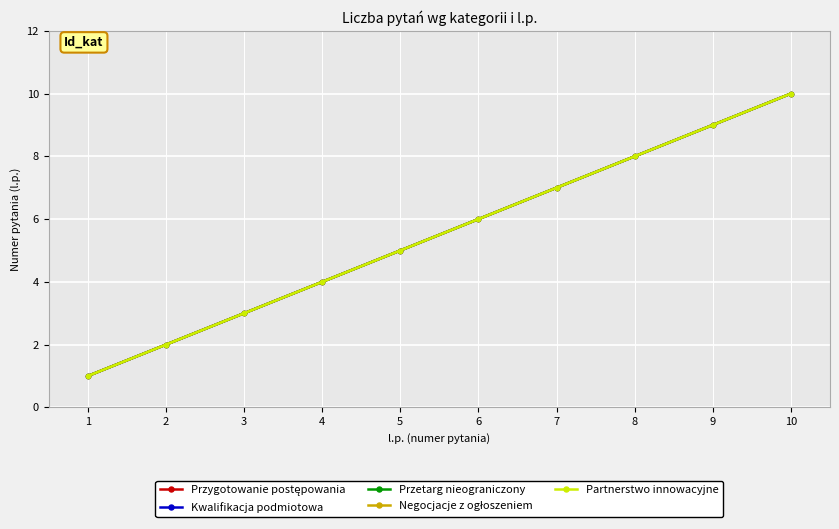

Rank the series by their maximum value, from lowest to highest.

Przygotowanie postępowania, Kwalifikacja podmiotowa, Przetarg nieograniczony, Negocjacje z ogłoszeniem, Partnerstwo innowacyjne